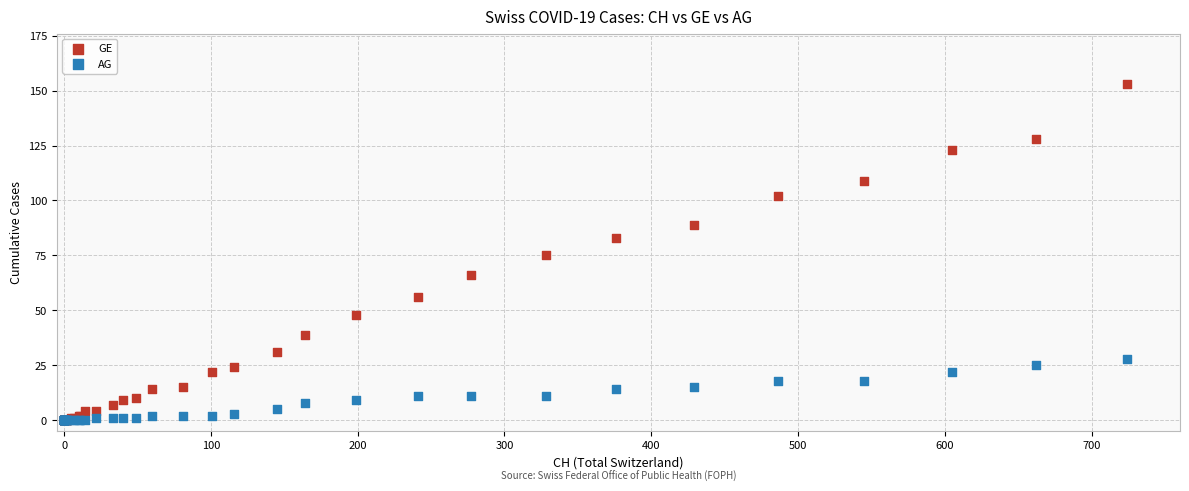

What are all the series names shown in the legend?

GE, AG